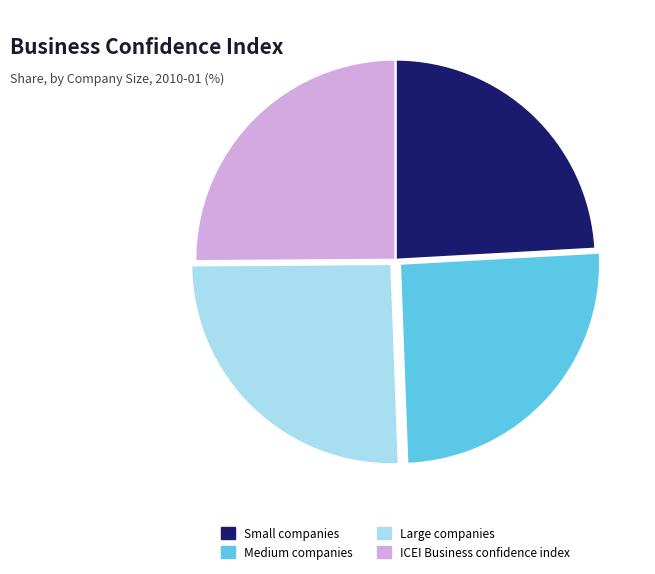

Between Medium companies and Small companies, which is larger?

Medium companies